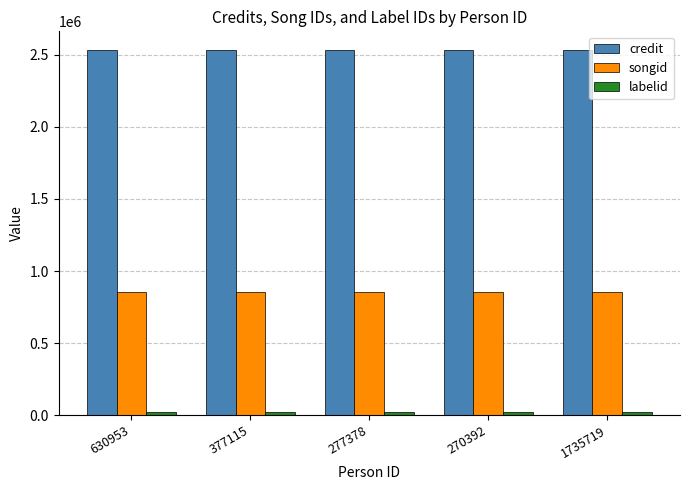

What is the label of the 2nd bar from the left?

377115